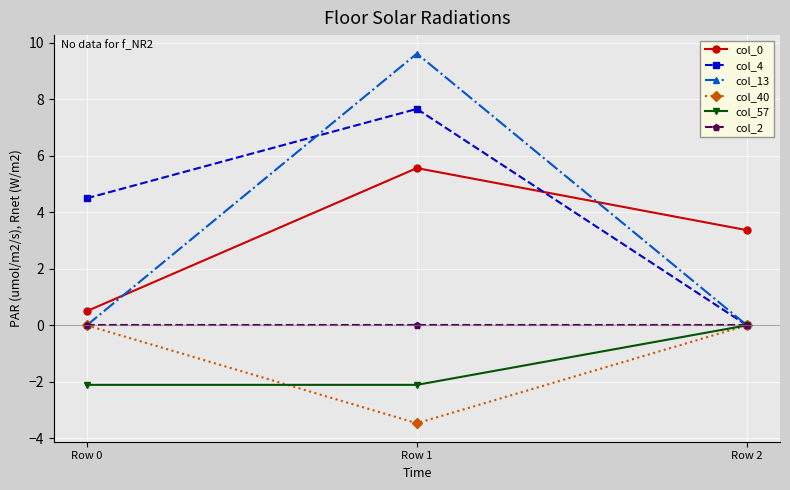

What is the sum of all col_4 values?

12.2